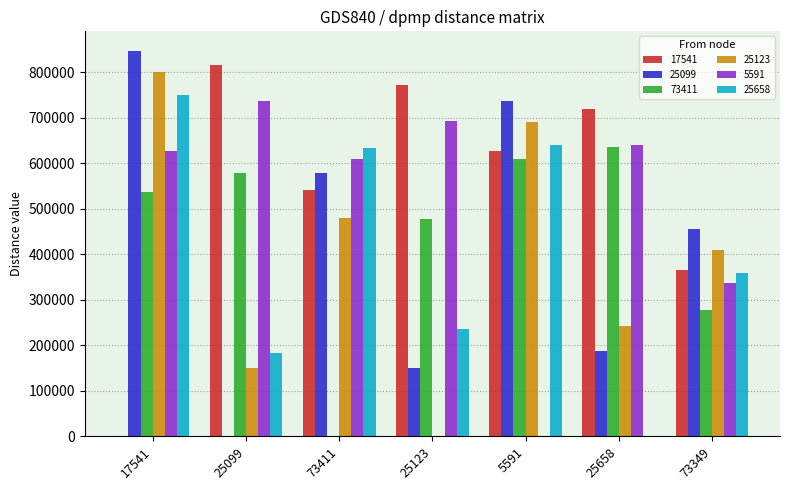

How many groups of bars are there?

7